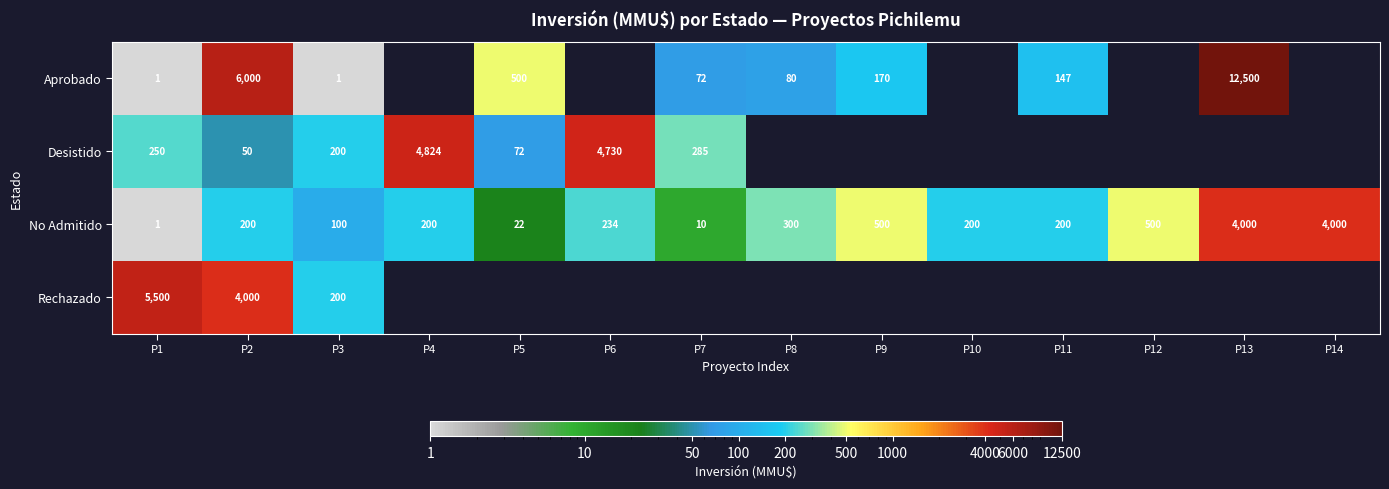

What is the difference between the maximum and minimum values in the No Admitido series?

3999